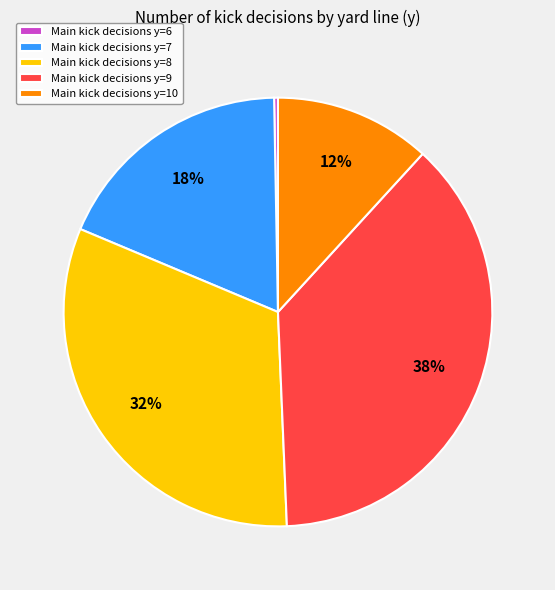

Which slice is the smallest?

Main kick decisions y=6